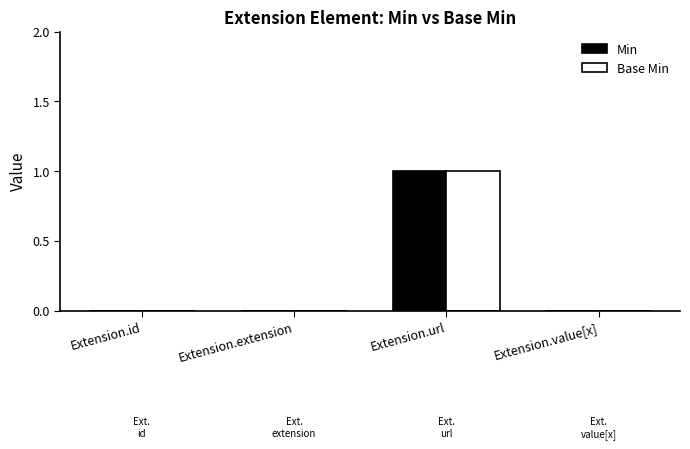

What are all the series names shown in the legend?

Min, Base Min